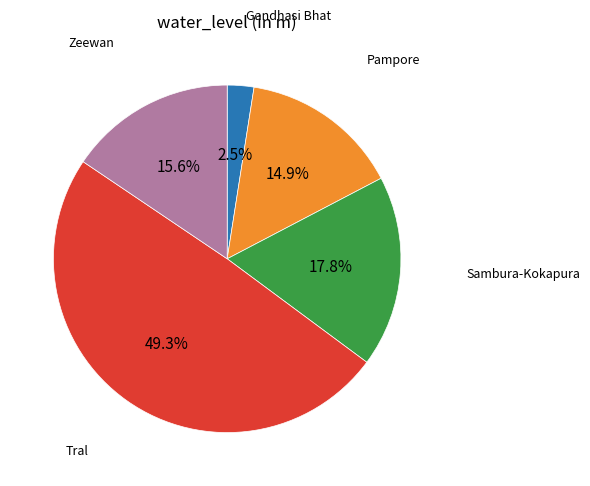

How many slices are in this pie chart?

5